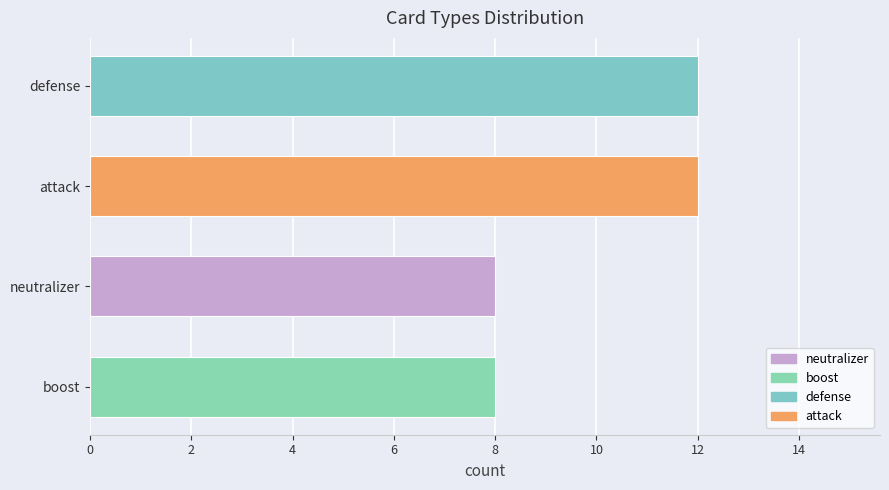

Count the number of categories in the chart.

4